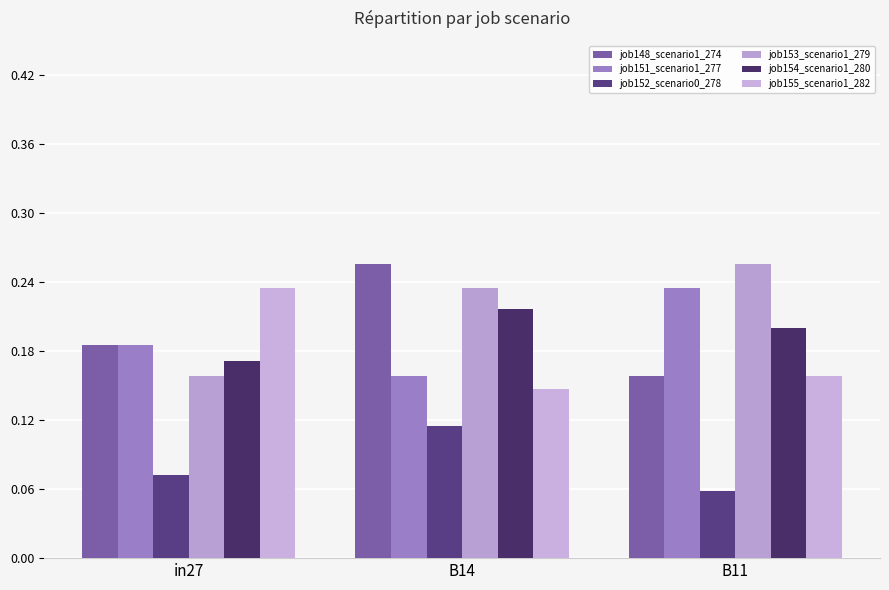

Is the value of job148_scenario1_274 at B11 greater than the value of job153_scenario1_279 at B14?

No